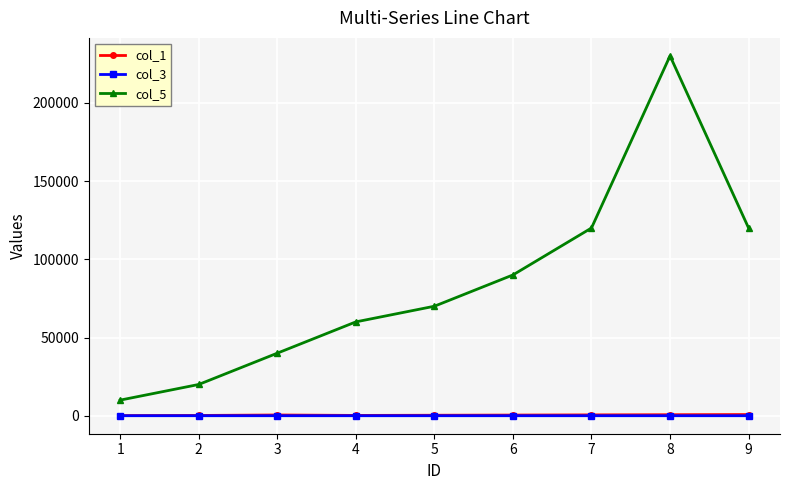

Which series has the largest range (max minus min)?

col_5